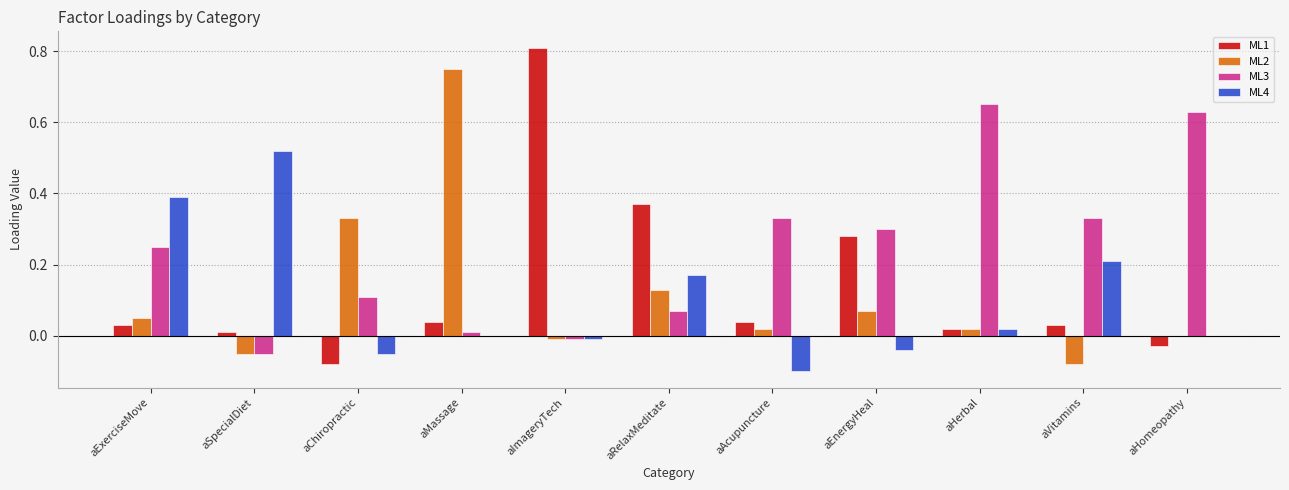

What is the difference between the ML1 values at aImageryTech and aChiropractic?

0.9